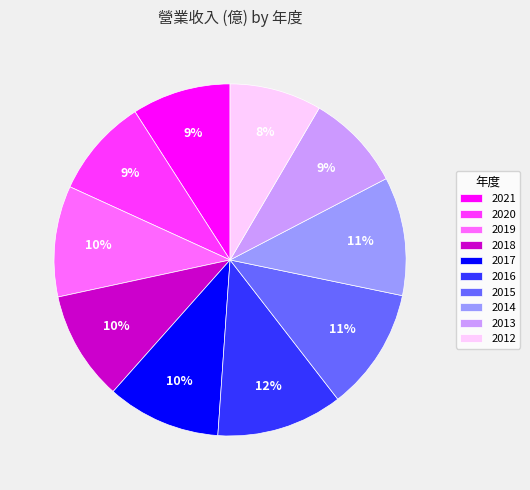

Do 2021 and 2019 together represent more than half of the pie?

No